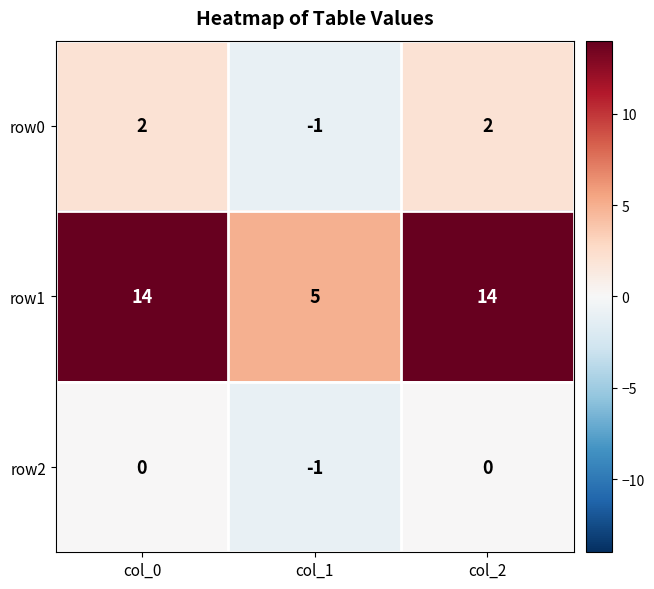

Reading left to right, transcribe all the data shown in this chart.

row0: col_0=2	col_1=-1	col_2=2
row1: col_0=14	col_1=5	col_2=14
row2: col_0=0	col_1=-1	col_2=0